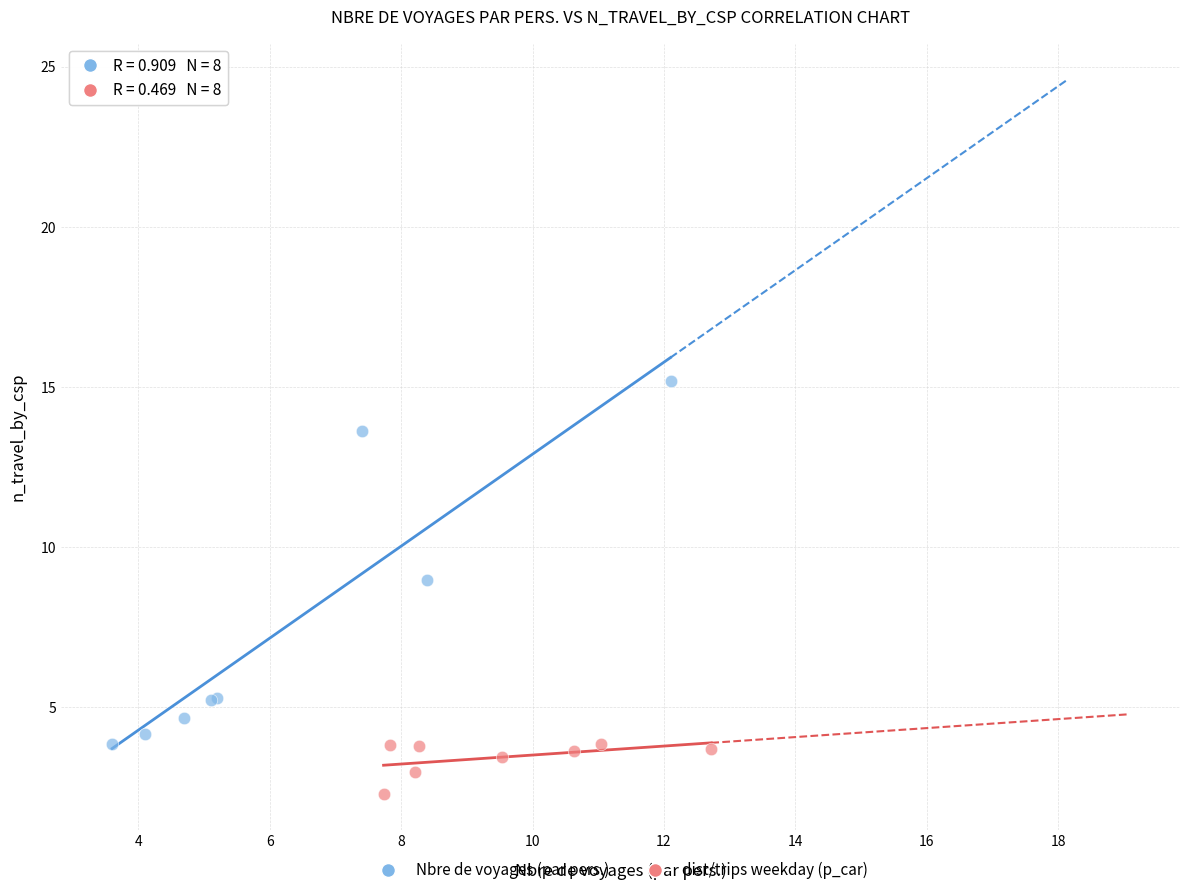

Which series reaches the maximum Y coordinate?

Nbre de voyages (par pers.)